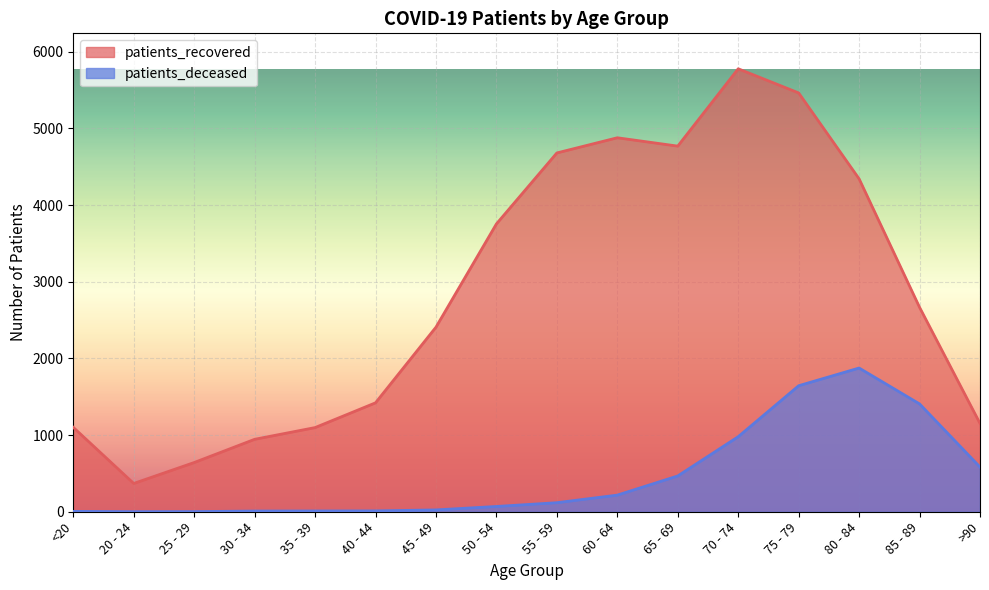

In patients_recovered, how many points are lower than both neighbors (excluding endpoints)?

2